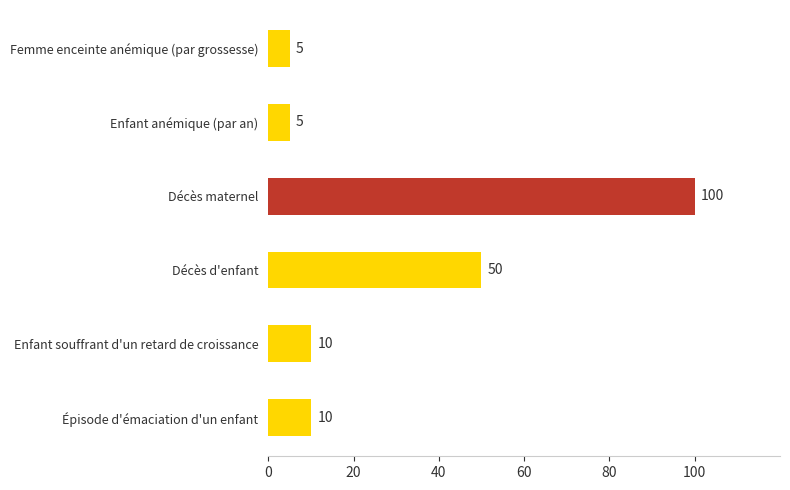

Reading bottom to top, list all the values displayed in this chart.

Épisode d'émaciation d'un enfant=10	Enfant souffrant d'un retard de croissance=10	Décès d'enfant=50	Décès maternel=100	Enfant anémique (par an)=5	Femme enceinte anémique (par grossesse)=5